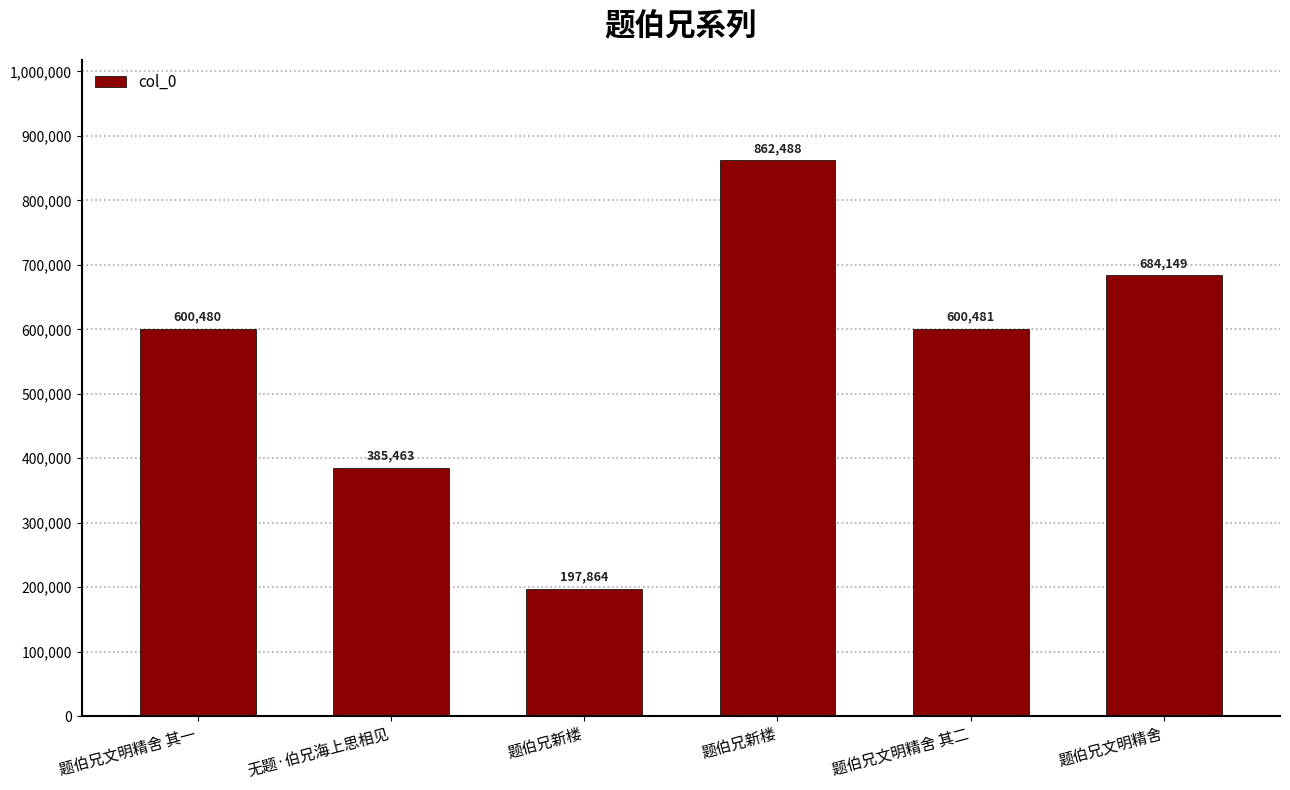

Are the bars horizontal?

No